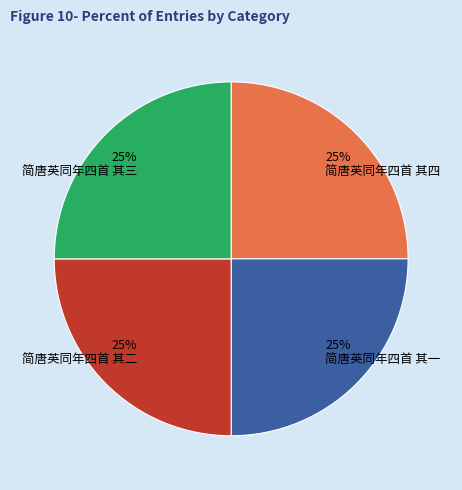

Count the number of slices in the pie.

4